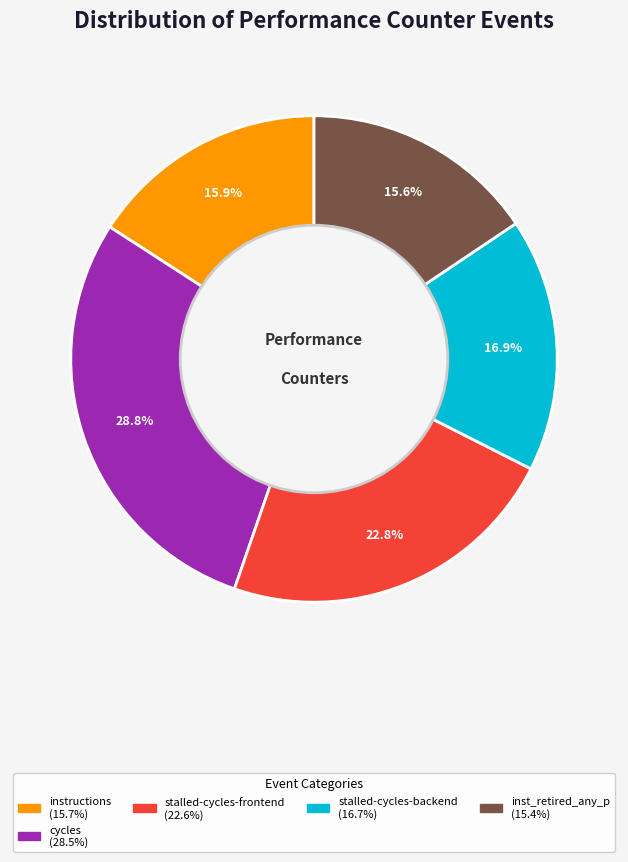

Is there any slice that represents more than half of the pie?

No